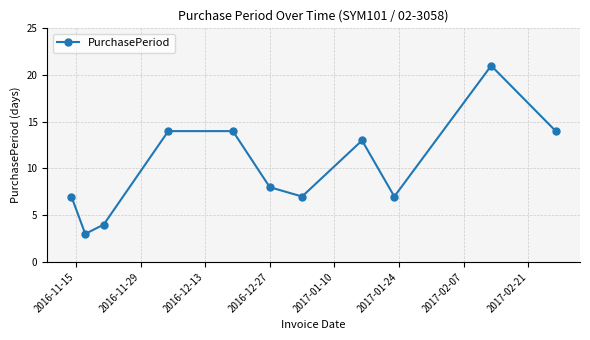

What is the difference between the maximum and second lowest values?

17